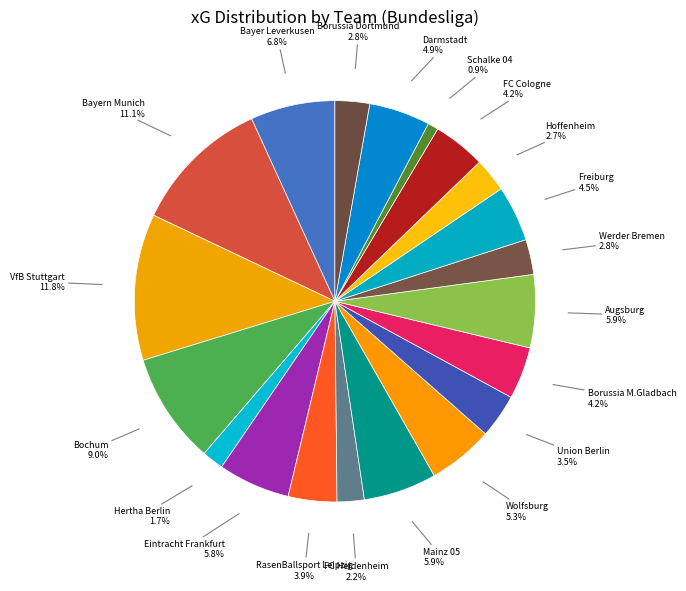

Combined, what portion of the pie is Bayer Leverkusen and RasenBallsport Leipzig?

10.7%